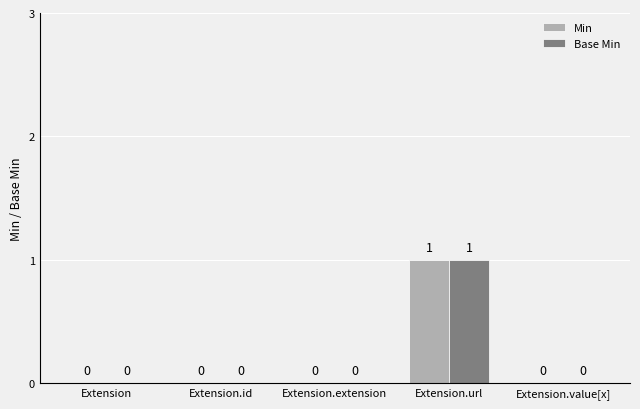

At which category is the sum across all series the highest?

Extension.url